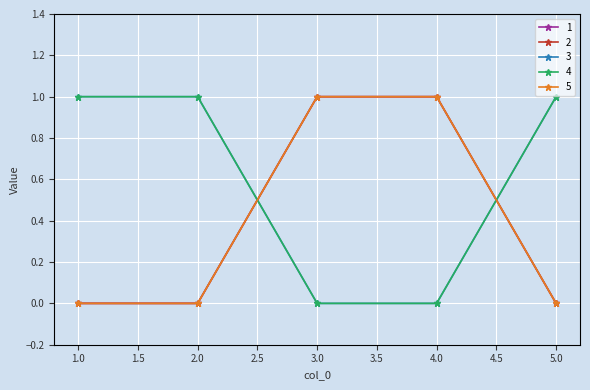

What is the difference between the maximum and minimum values in the 4 series?

1